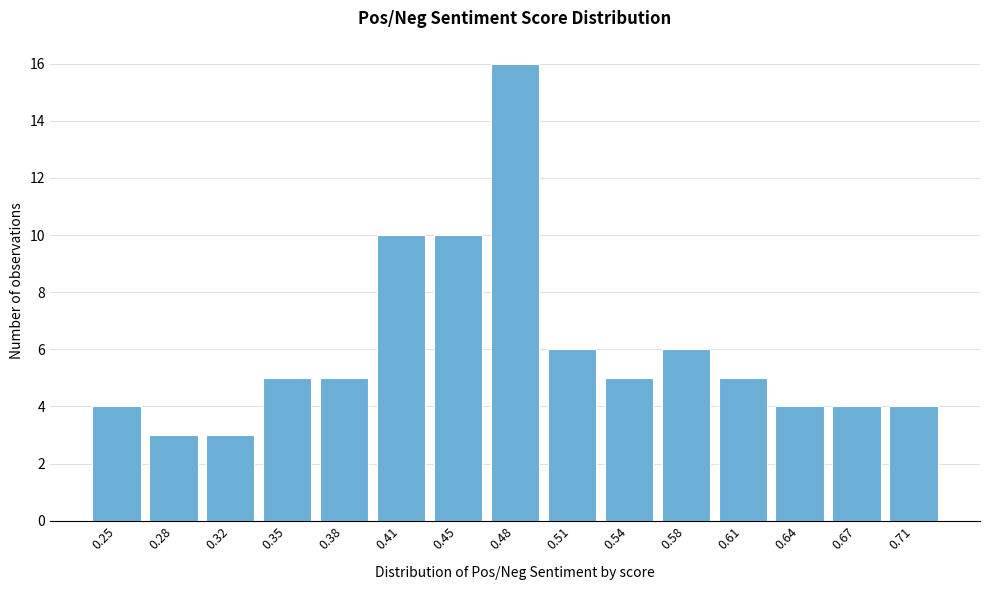

Reading right to left, extract all data points from this chart.

4	4	4	5	6	5	6	16	10	10	5	5	3	3	4